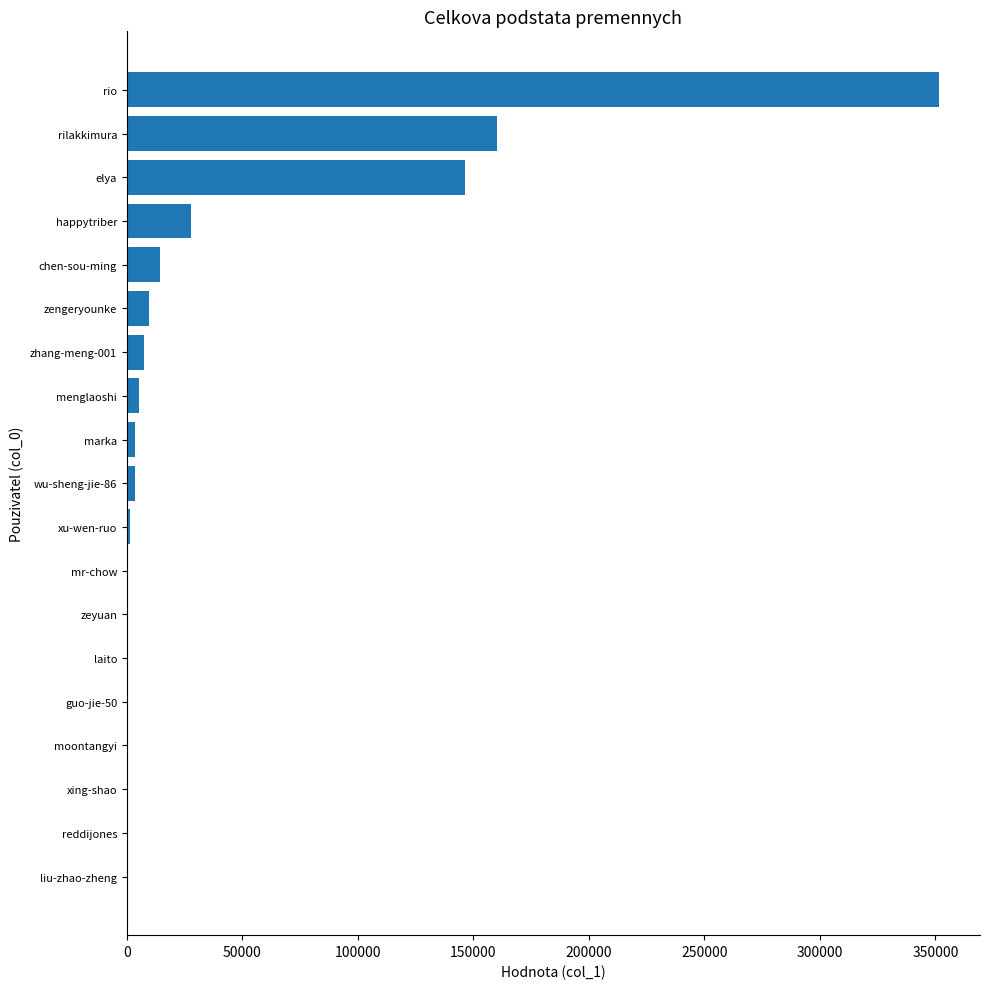

What is the average value?

38547